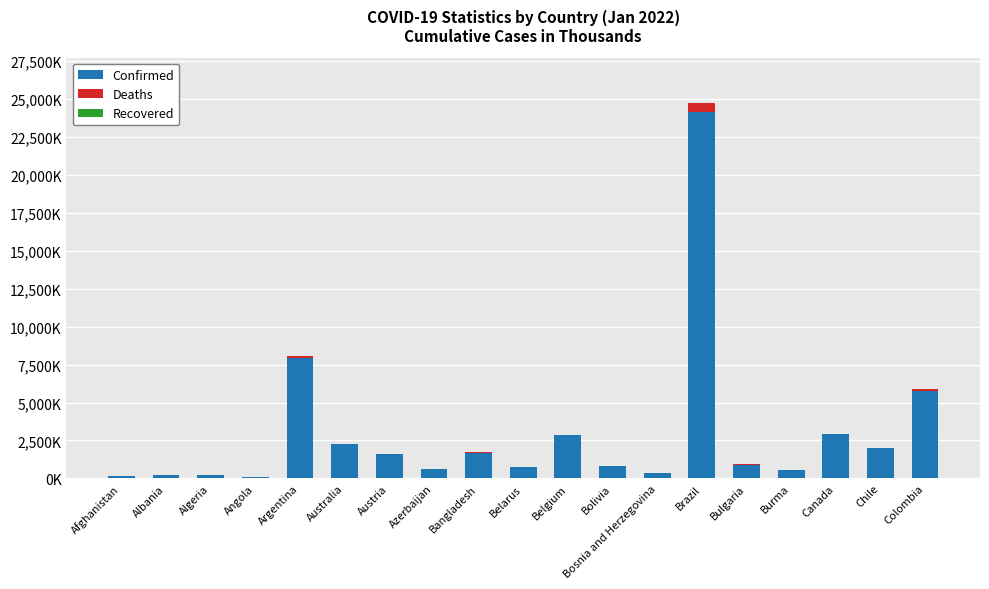

Which series has the widest spread of values?

Confirmed